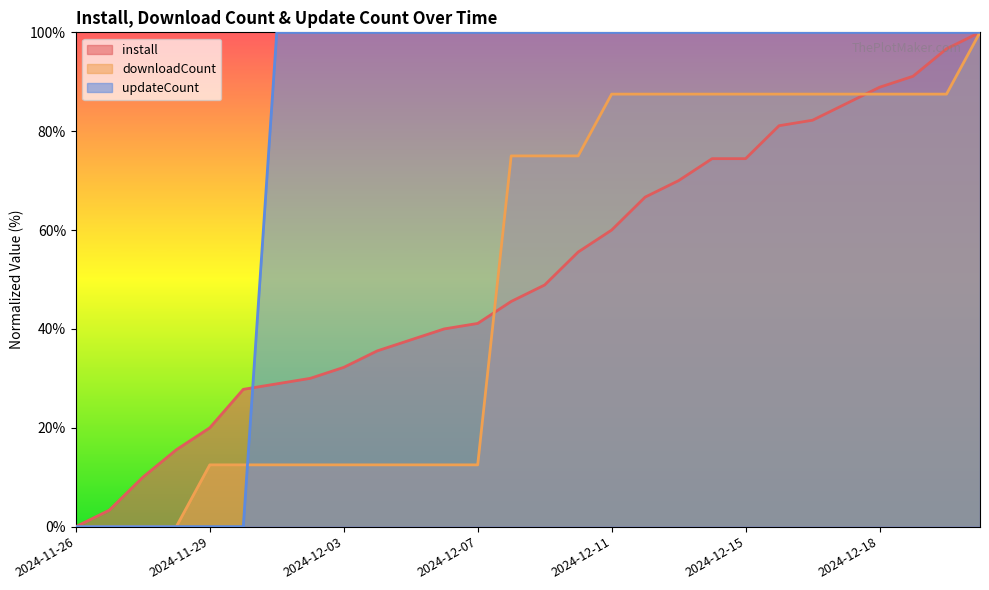

How many intersections are there between install and updateCount?

1